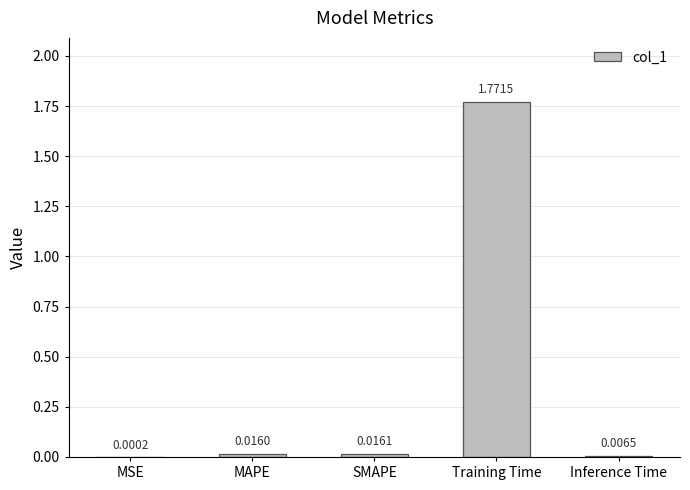

At which category does the chart reach its peak across all series?

Training Time